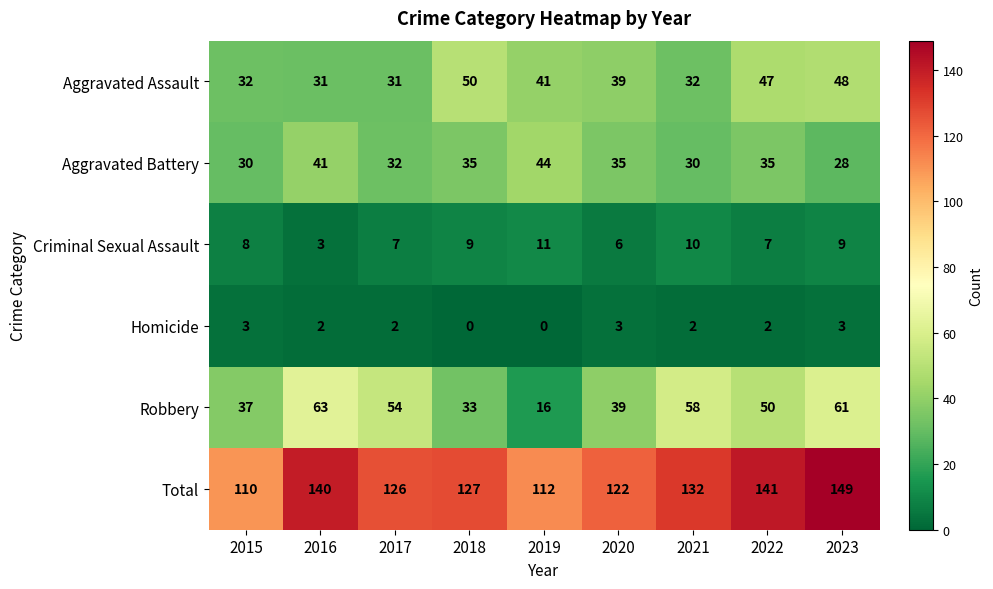

What is the sum of the Aggravated Assault values at 2019 and 2016?

72